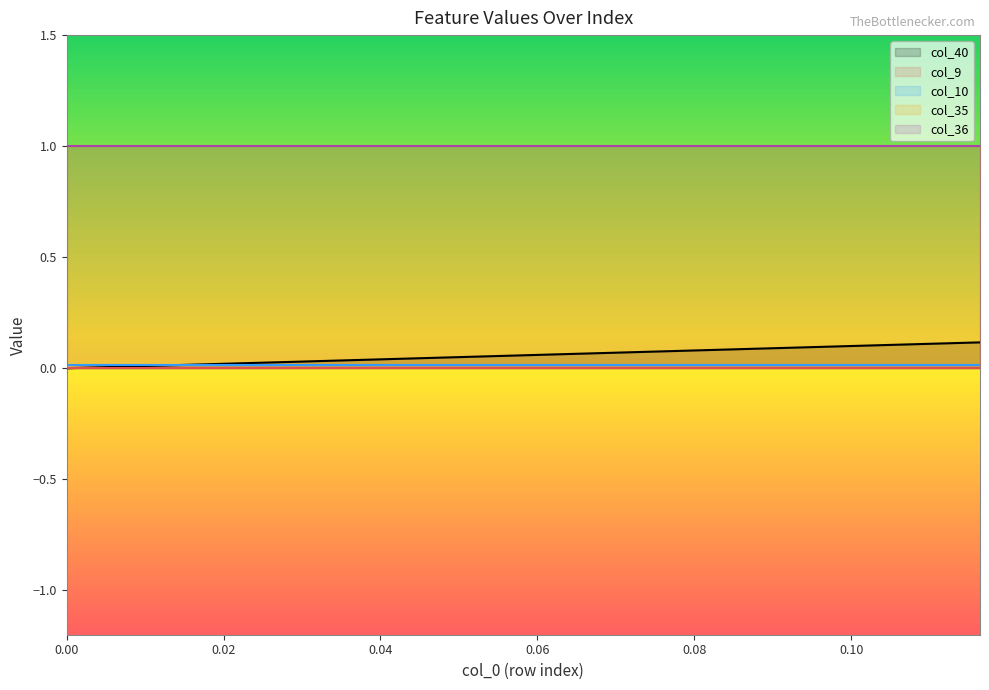

The value of col_36 at 0.07761194029850746 is 1.0. True or false?

True